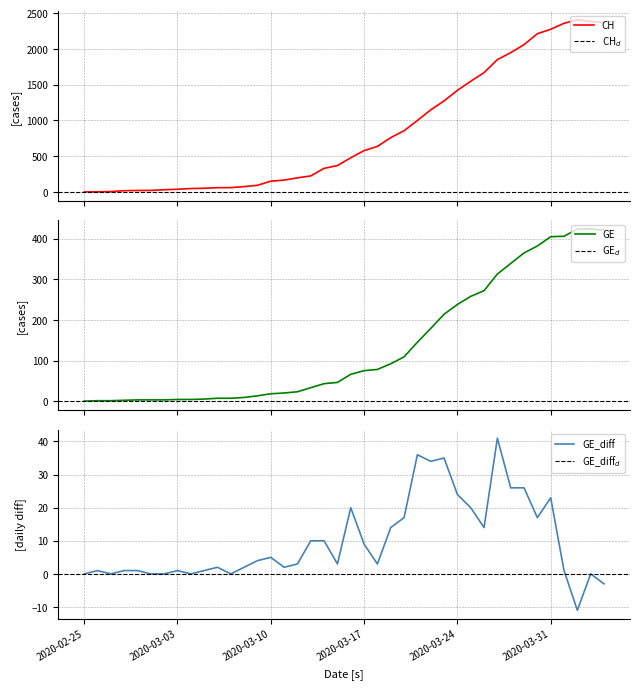

In GE_diff, how many points are higher than both neighbors (excluding endpoints)?

10